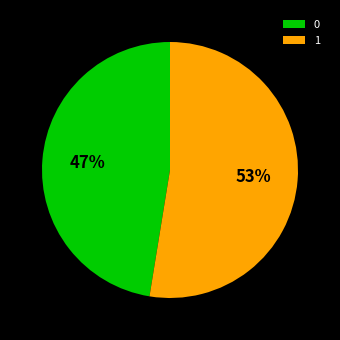

Which slice is the largest?

1